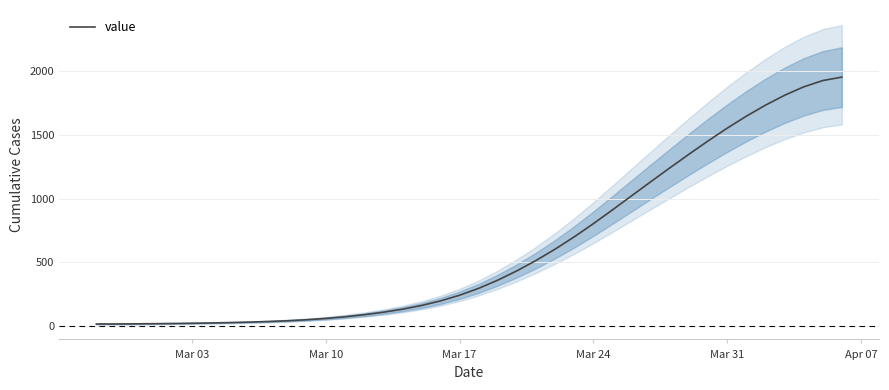

How many distinct data groups are displayed?

1